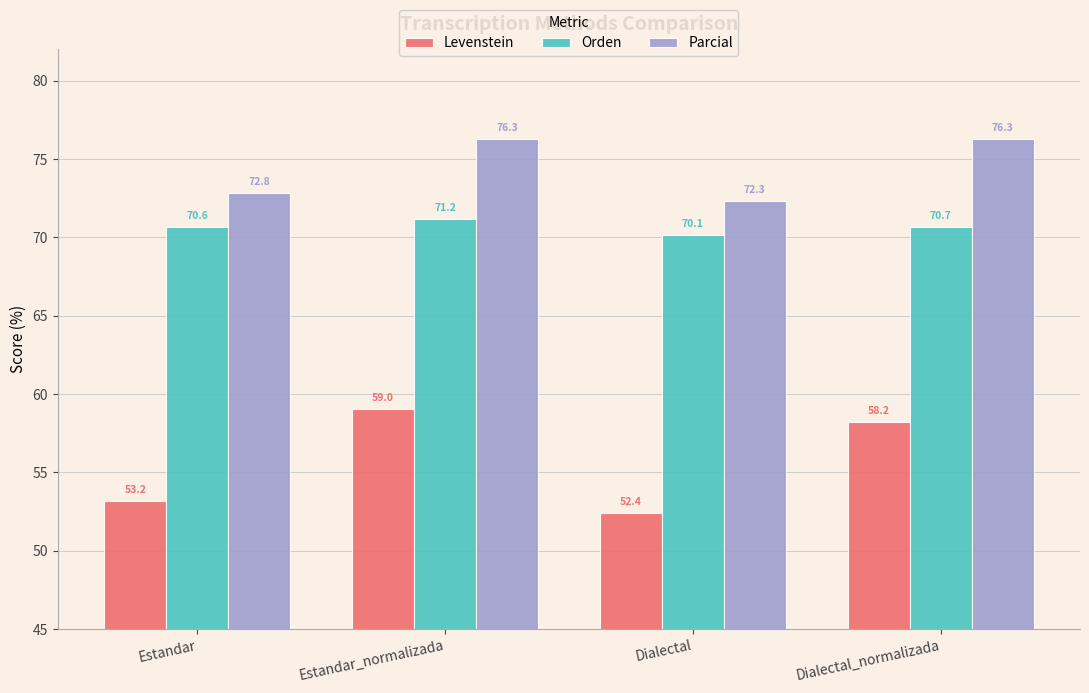

Read the Levenstein value at Estandar_normalizada.

59.0